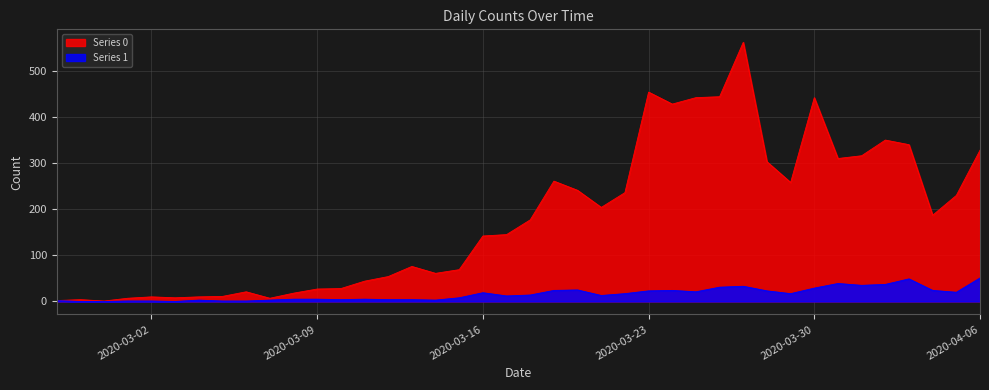

What position from the right is 2020-03-03?

35